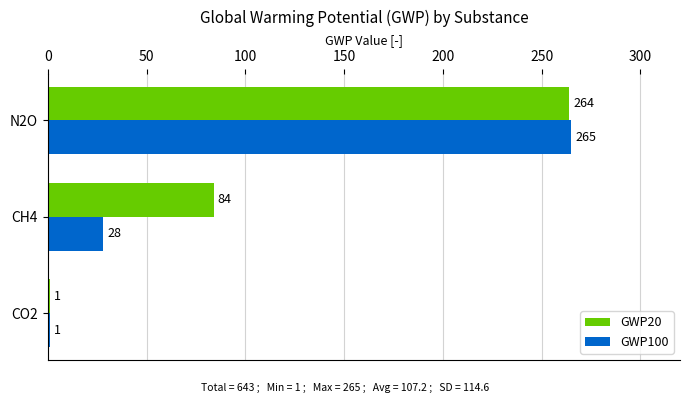

Count the GWP20 values in the range 1 to 264.

3